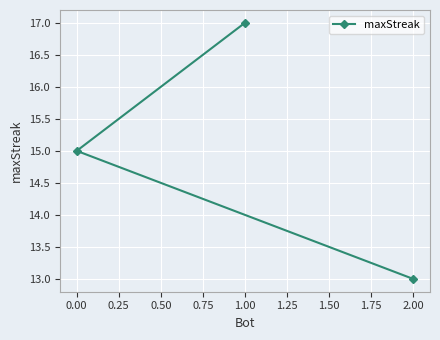

Rank the categories by value from lowest to highest.

2.00, 0.00, 1.00